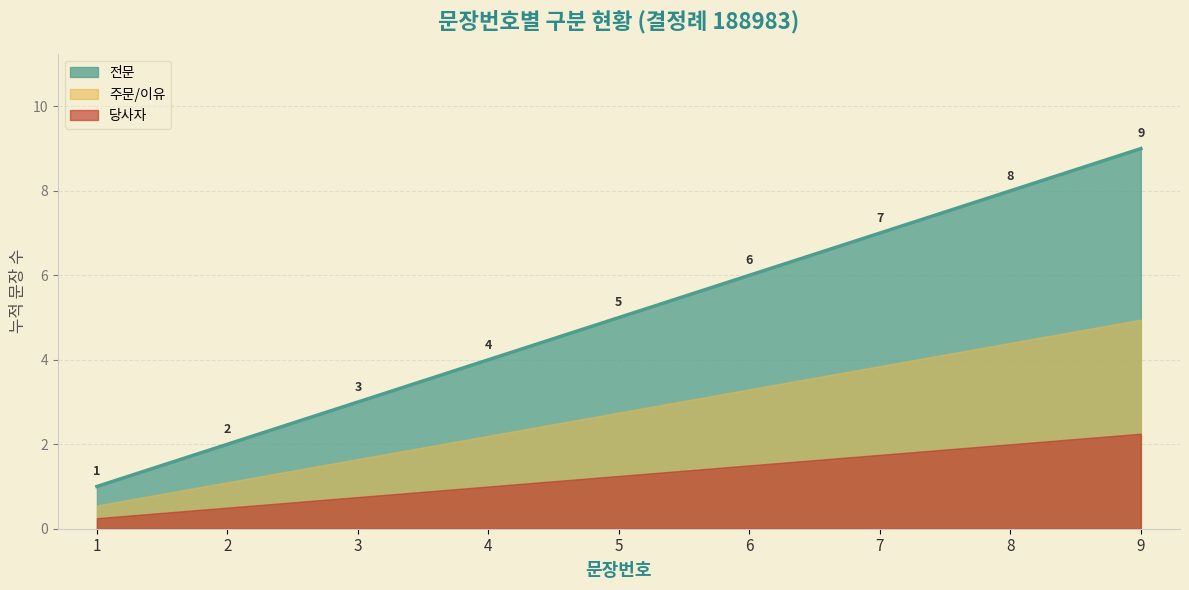

What is the difference between the values at 3 and 7?

4